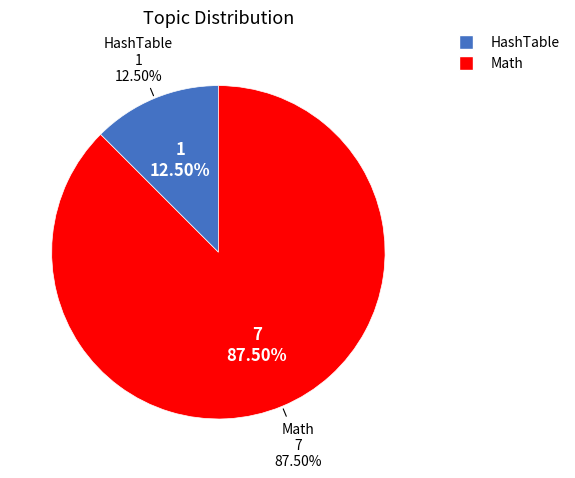

The HashTable slice represents 12% of the pie. True or false?

True